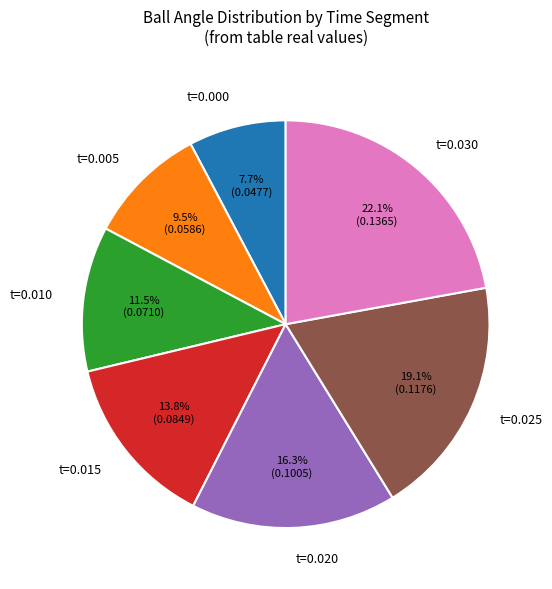

Count the number of slices in the pie.

7